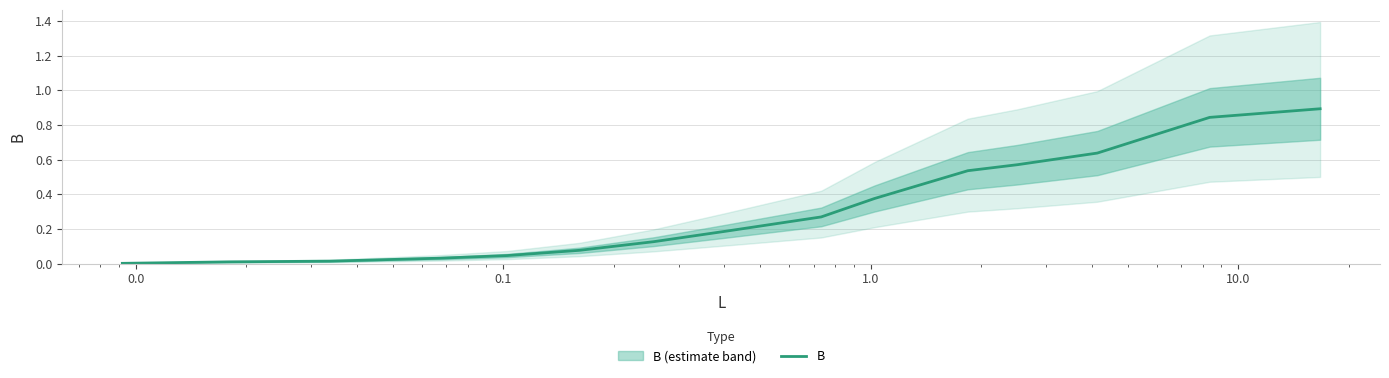

Reading right to left, what are all the values shown in this chart?

0.9	0.8	0.6	0.6	0.5	0.4	0.3	0.2	0.1	0.1	0.0	0.0	0.0	0.0	0.0